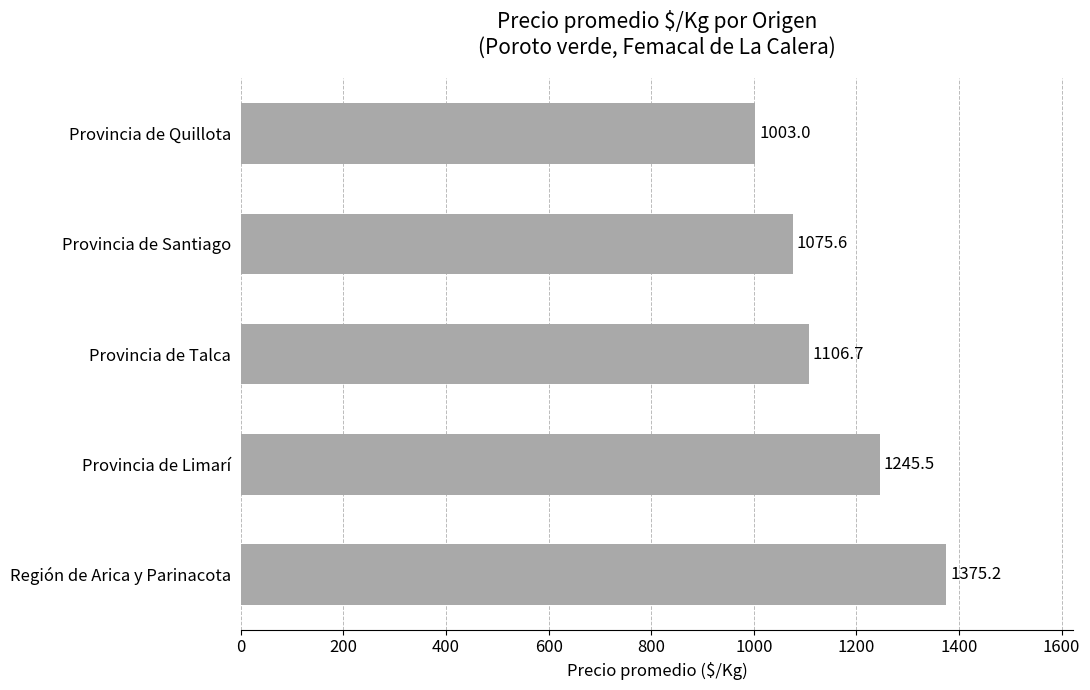

What is the difference between the maximum and minimum values?

372.2